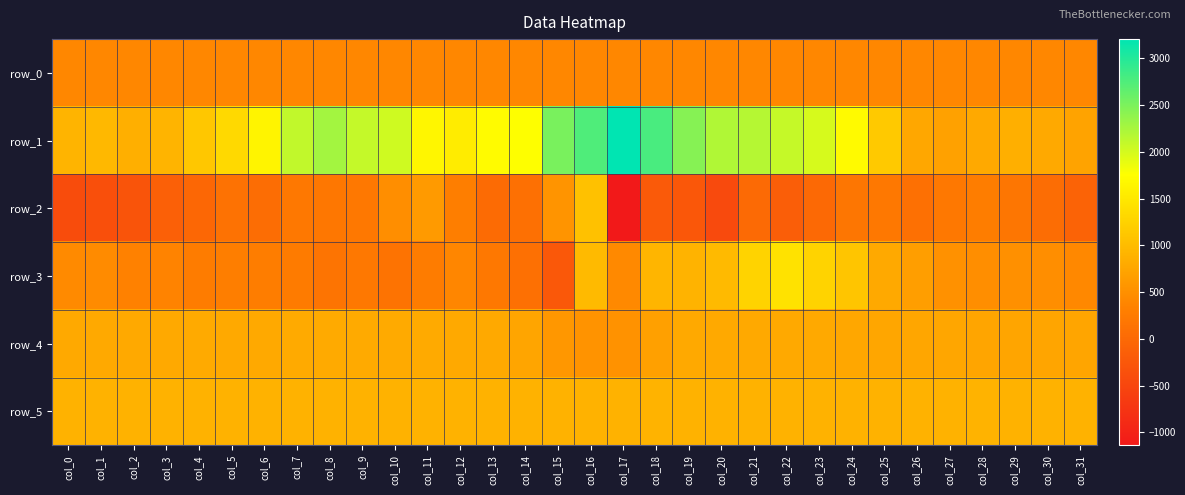

What is the approximate value of row_2 at col_30?

62.0